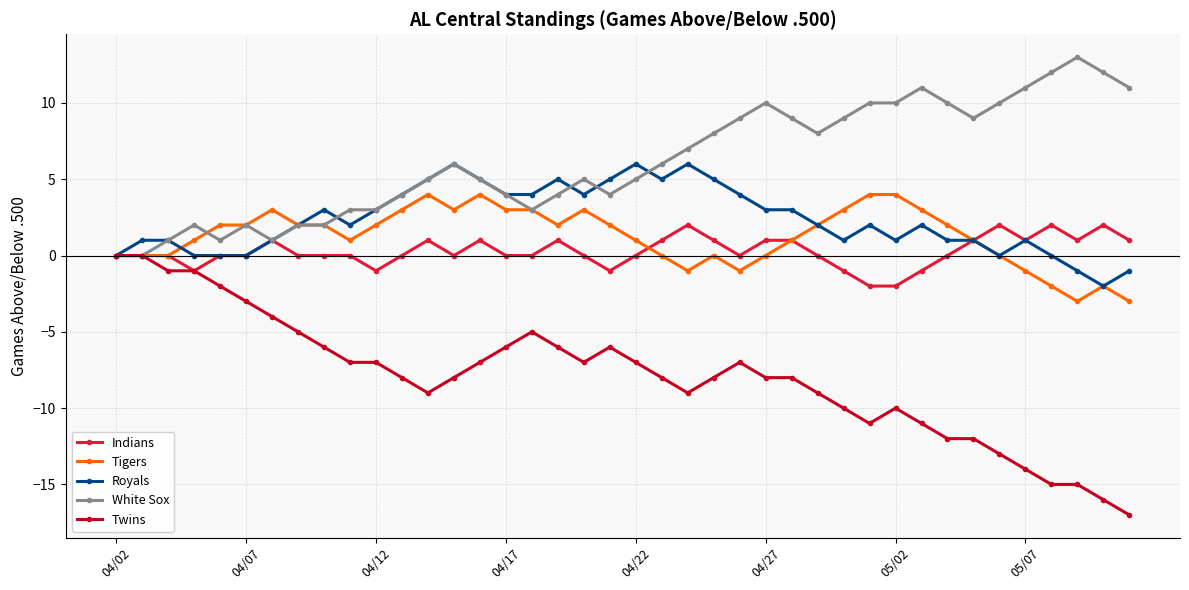

Rank the series by their maximum value, from highest to lowest.

White Sox, Royals, Tigers, Indians, Twins